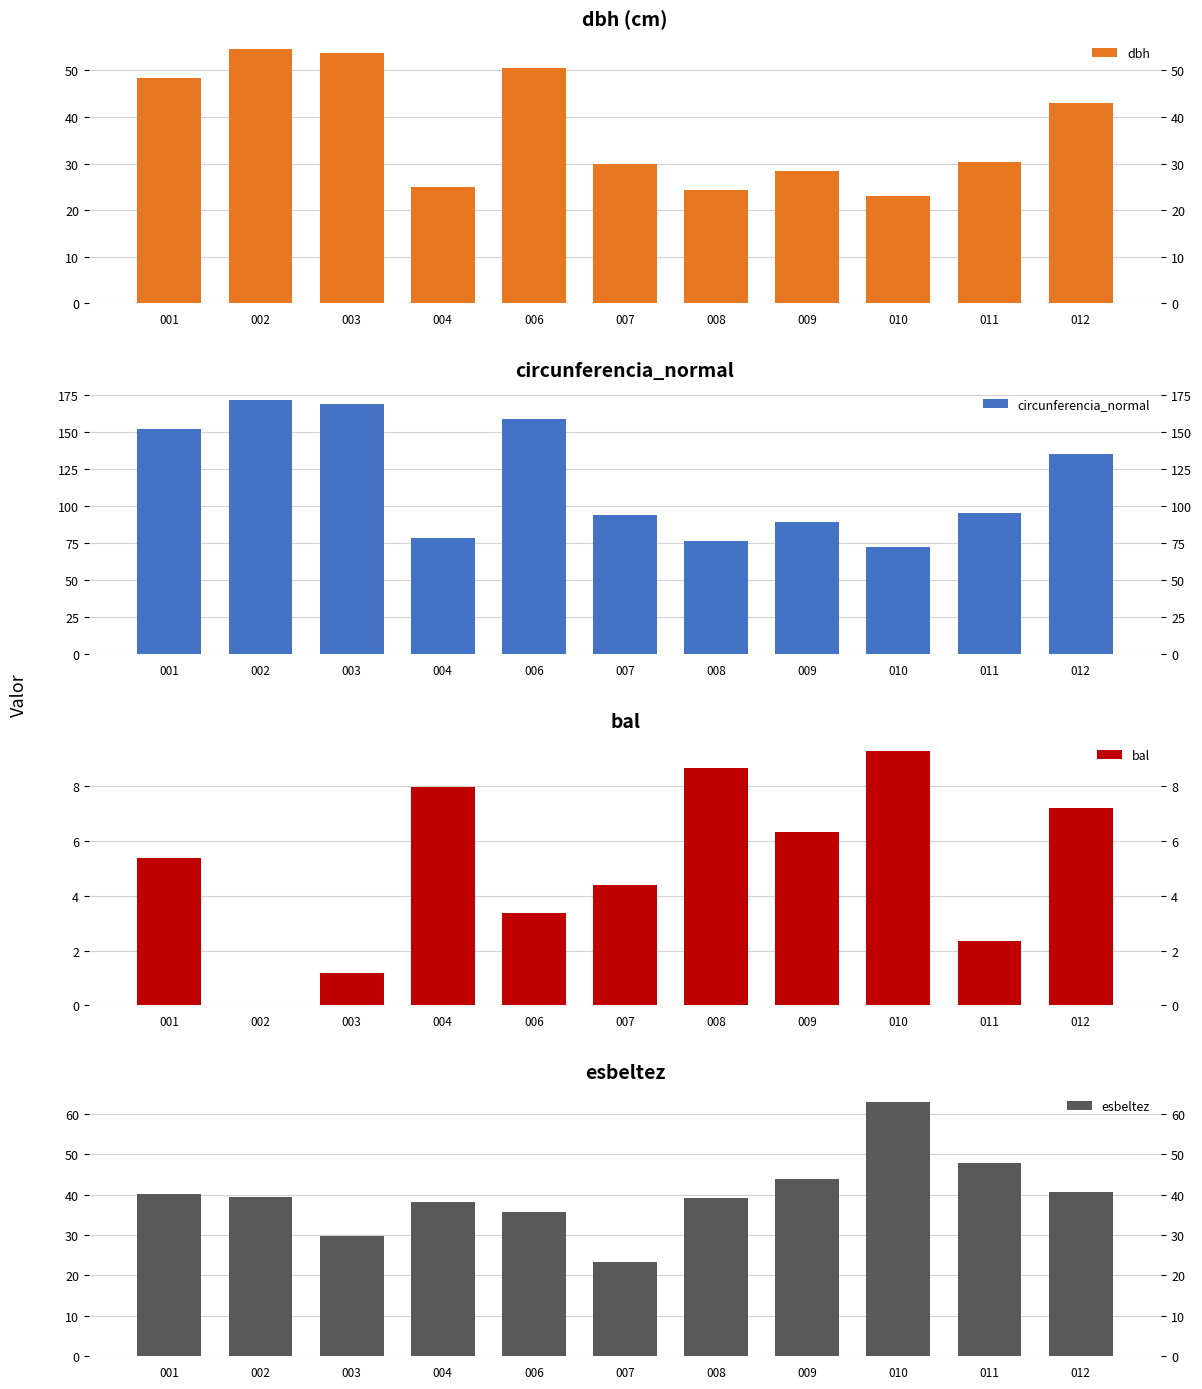

Is it true that esbeltez equals 39.3 at 002?

True